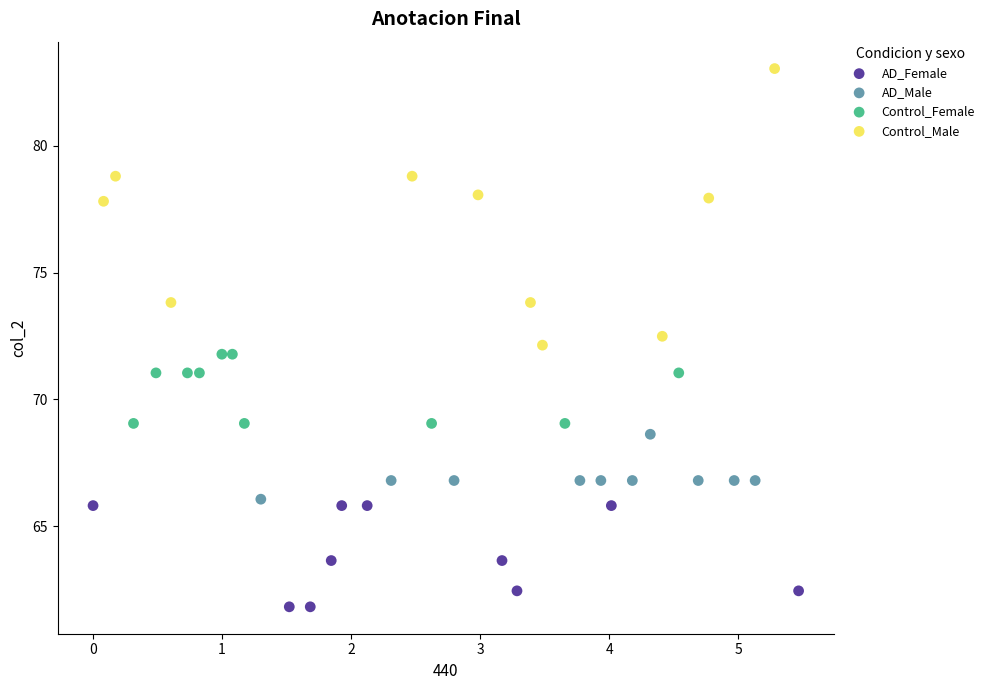

Which series contains the highest Y value?

Control_Male